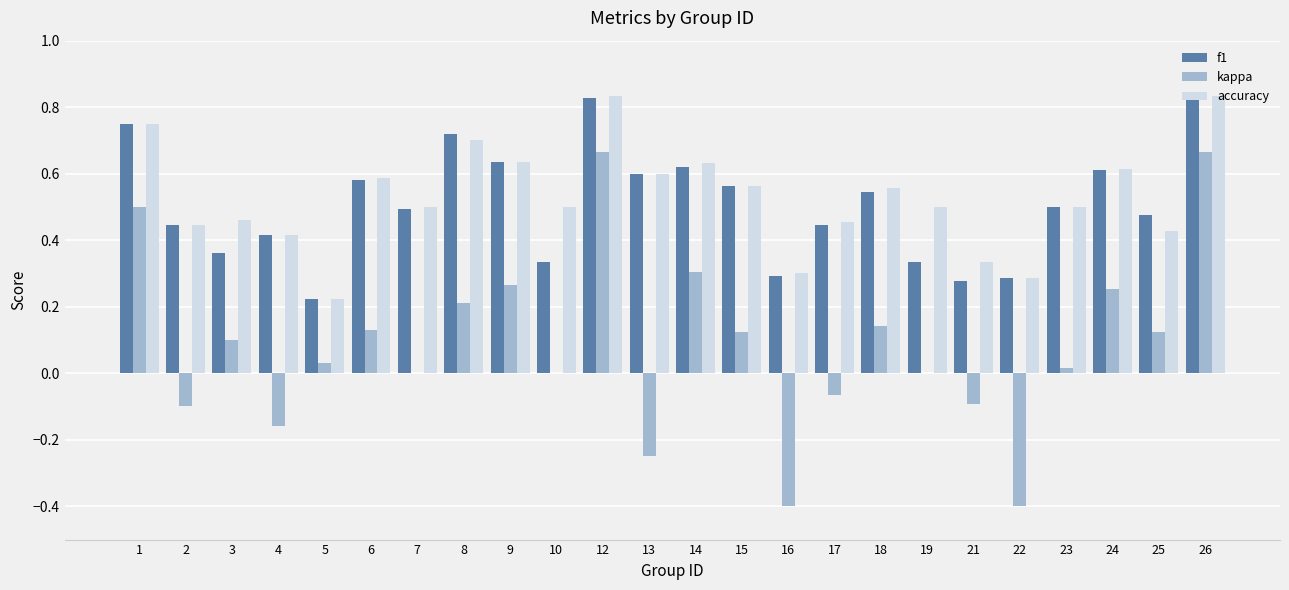

Which series changed the most between 16 and 24?

kappa